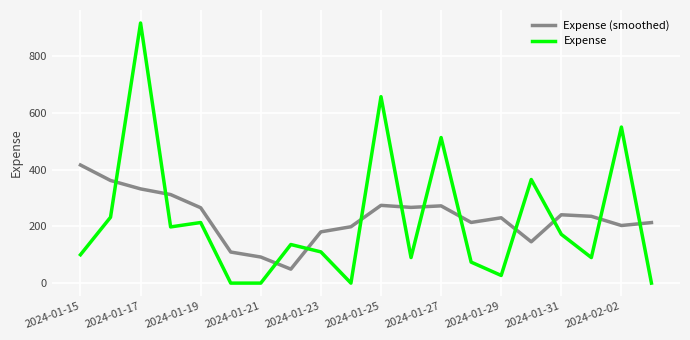

What is the maximum value shown in the chart?

916.5